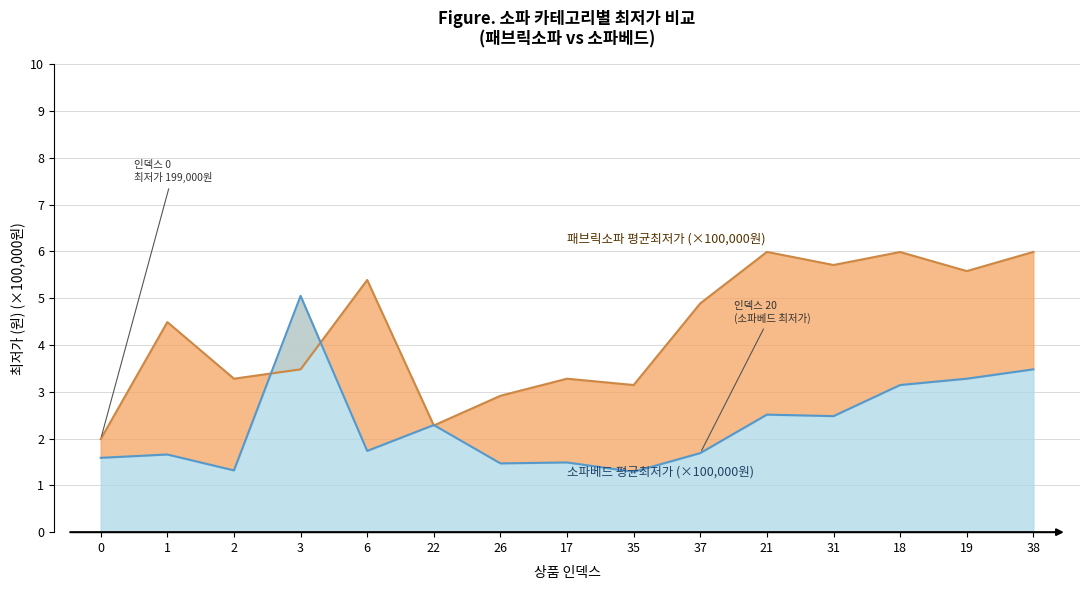

How many distinct data groups are displayed?

2